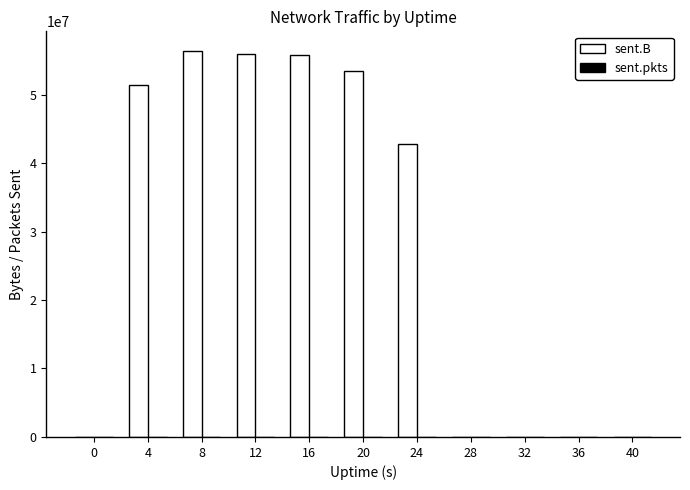

What is the maximum value for sent.B?

56408628